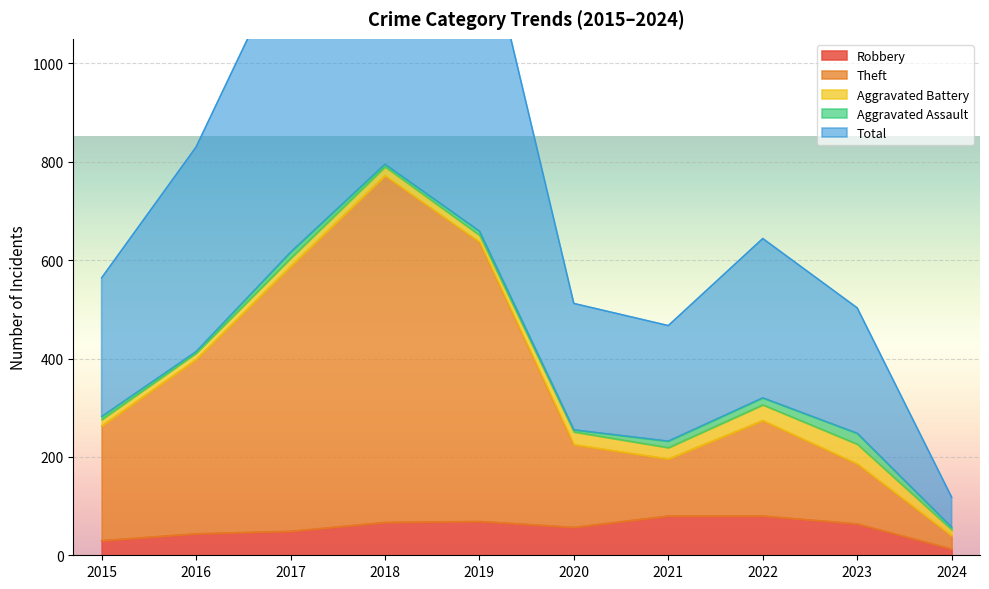

What is the value of the Total point at the 6th from the left?

512